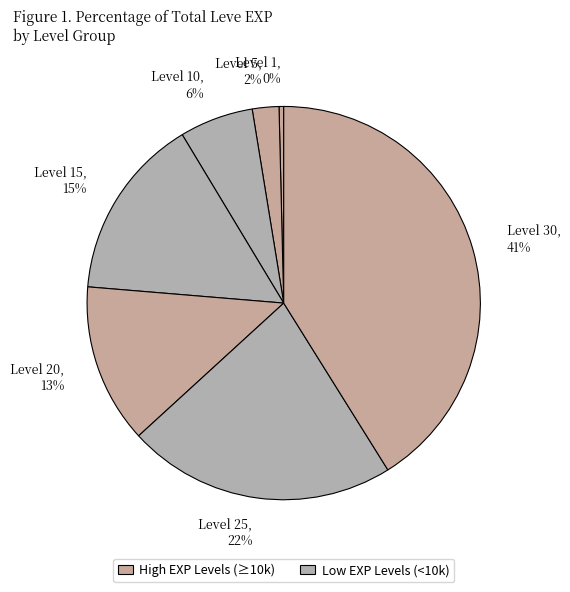

To the nearest percent, what is the combined percentage of Level 30 and Level 1?

41%